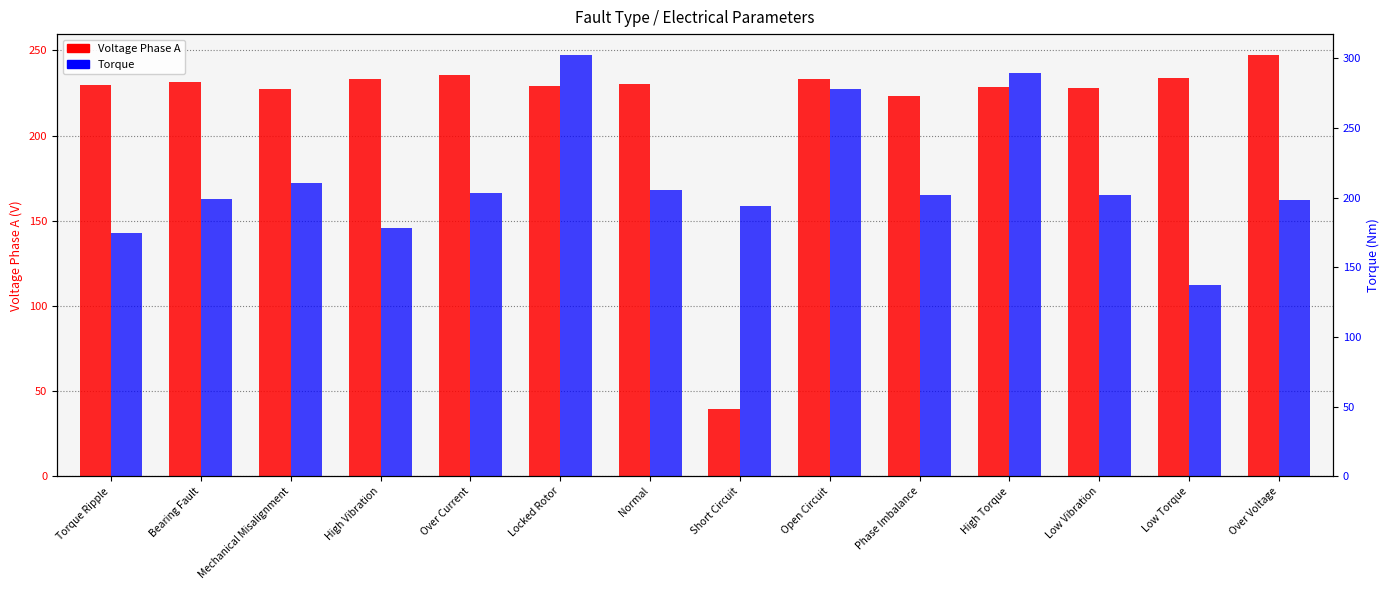

Which series has the largest range (max minus min)?

Voltage Phase A